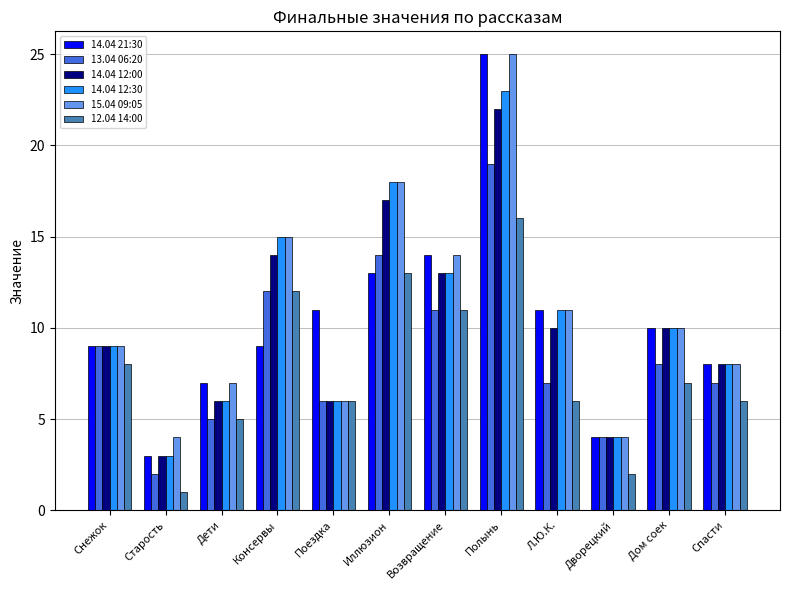

How many series are shown in this chart?

6